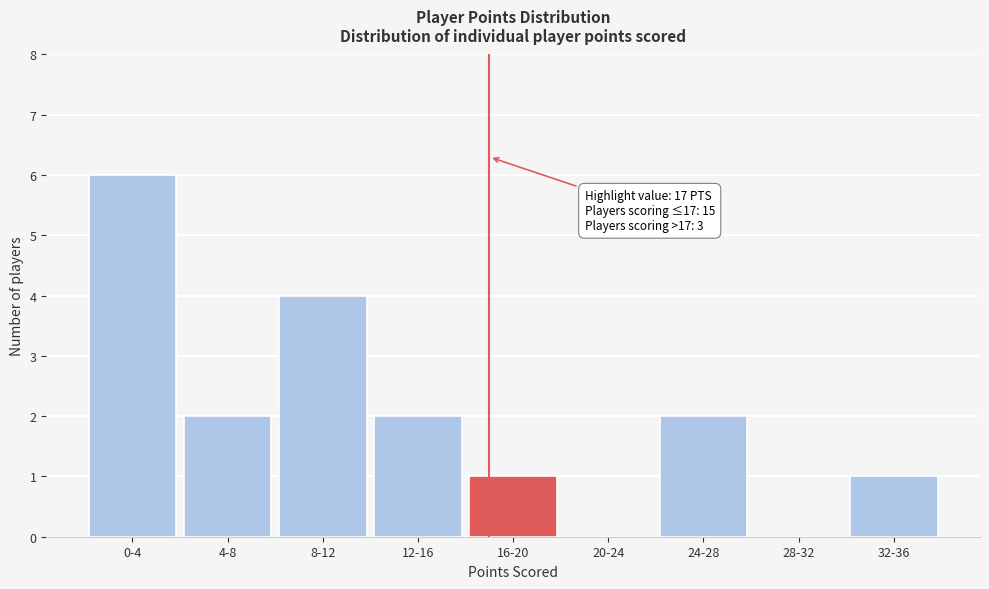

Reading left to right, extract all data points from this chart.

0-4=6	4-8=2	8-12=4	12-16=2	16-20=1	20-24=0	24-28=2	28-32=0	32-36=1